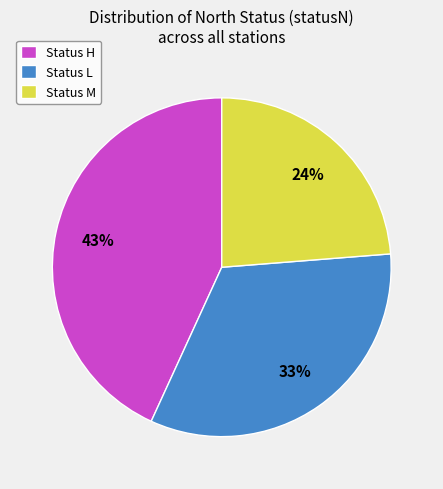

Combined, do Status H and Status L account for over 50%?

Yes